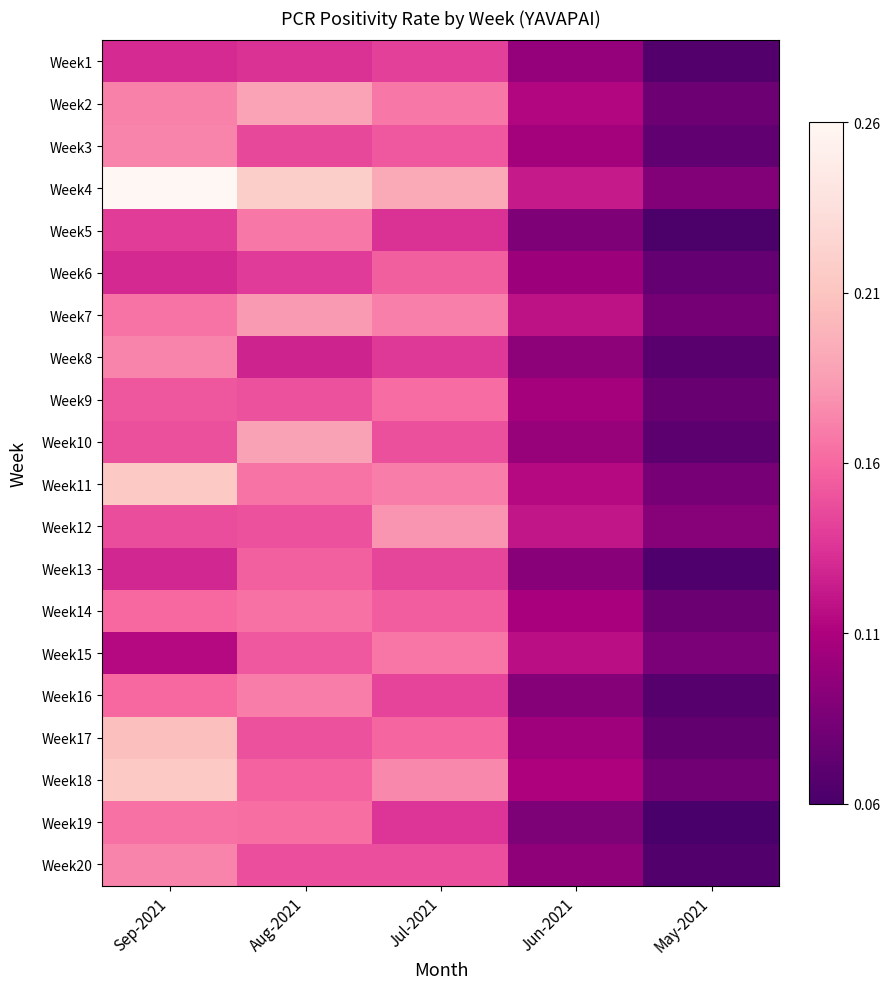

What is the smallest value displayed?

0.1